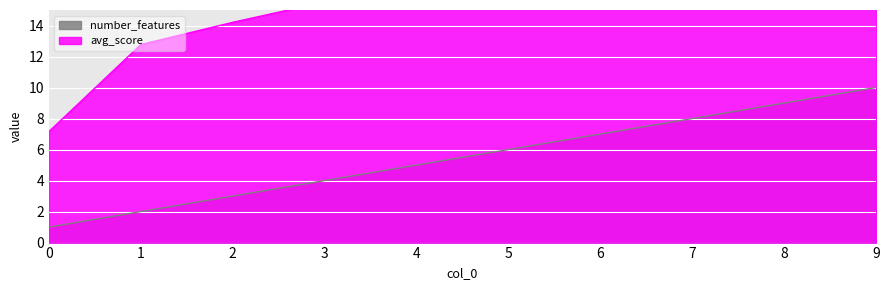

Is it true that number_features equals 5.0 at 4?

True